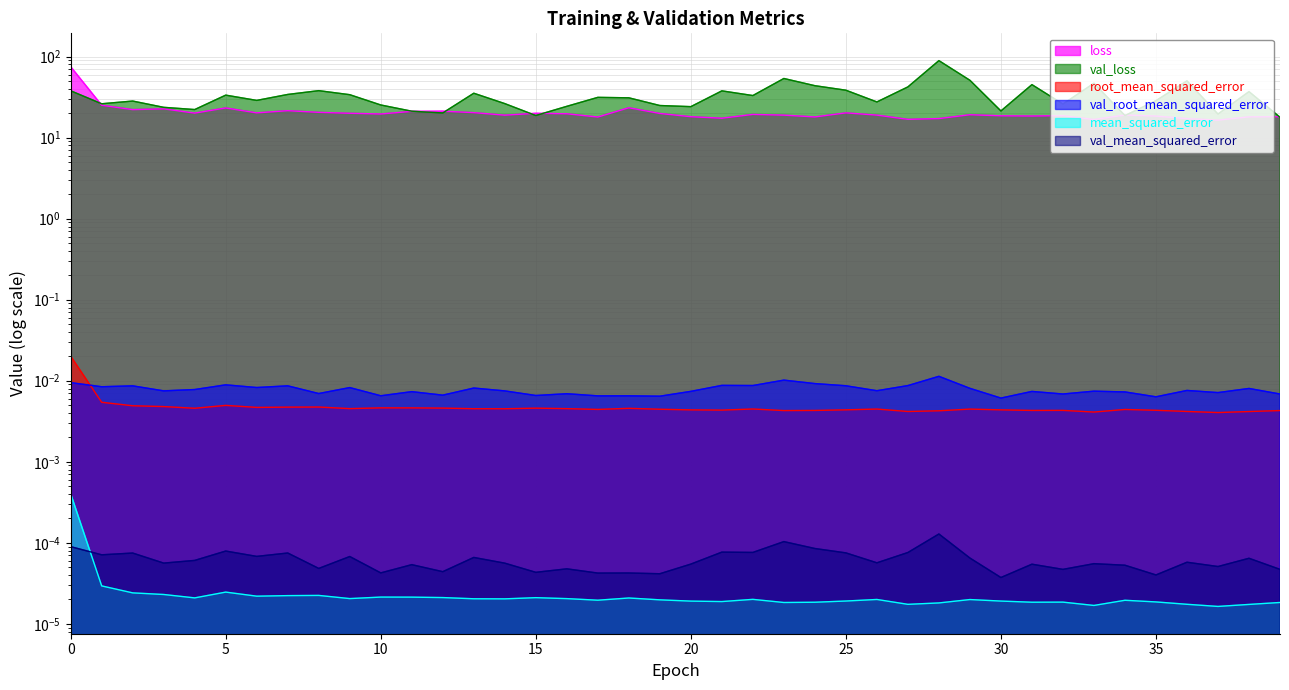

What is the difference between the maximum and second lowest values in the loss series?

58.2